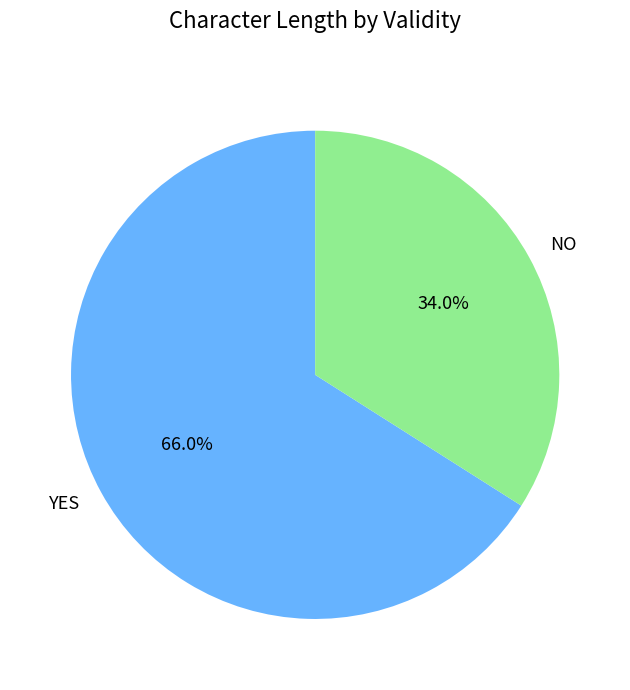

To the nearest percent, what portion does YES represent?

66%